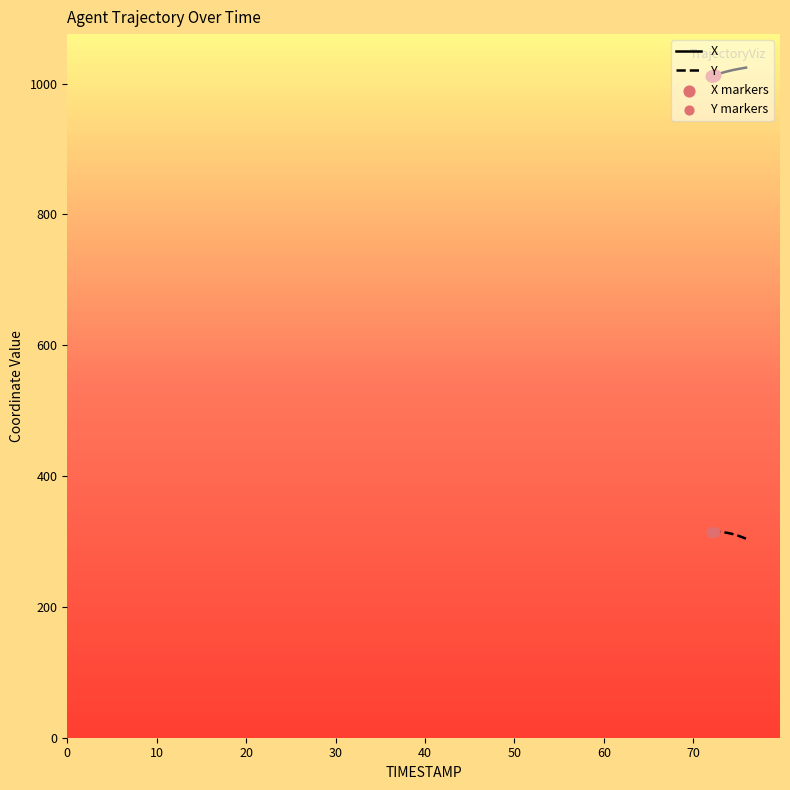

True or false: Y and X intersect in this chart.

False